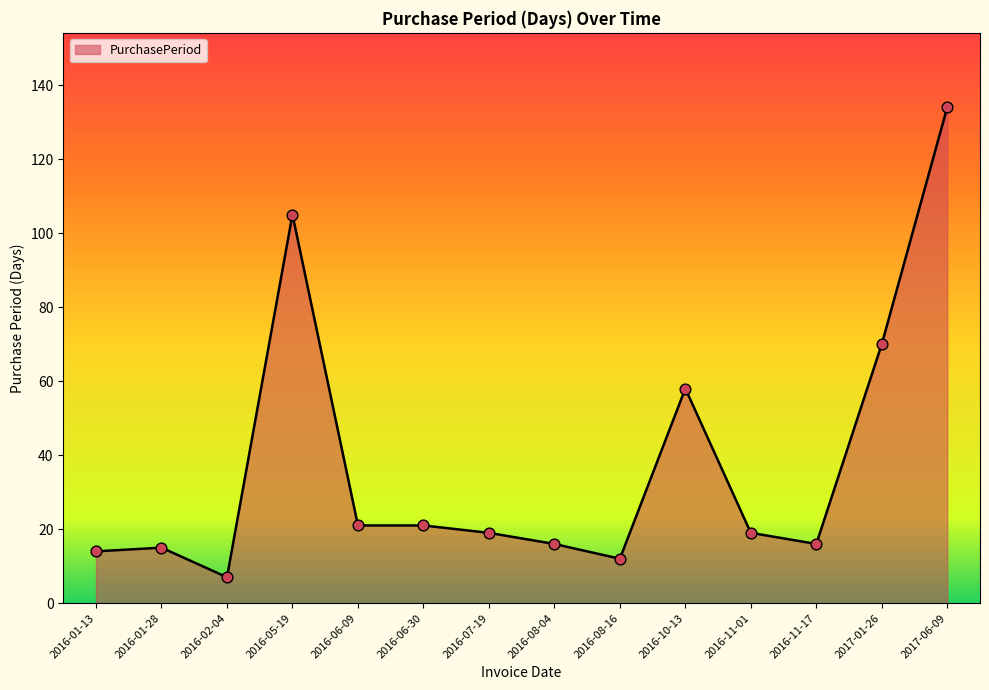

What is the change in value from 2016-06-09 to 2016-11-01?

-2